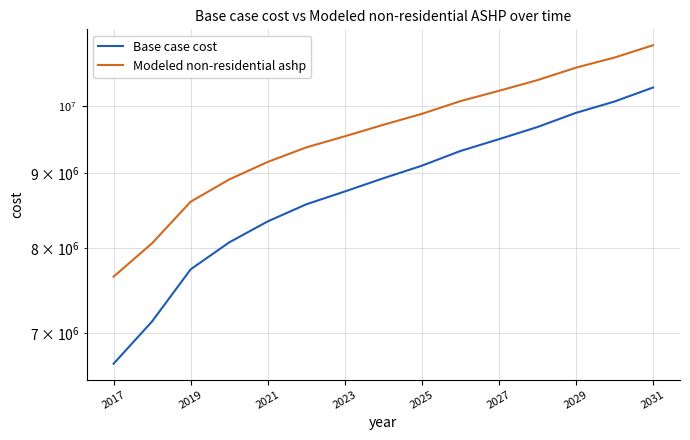

Does the chart have visible grid lines?

Yes